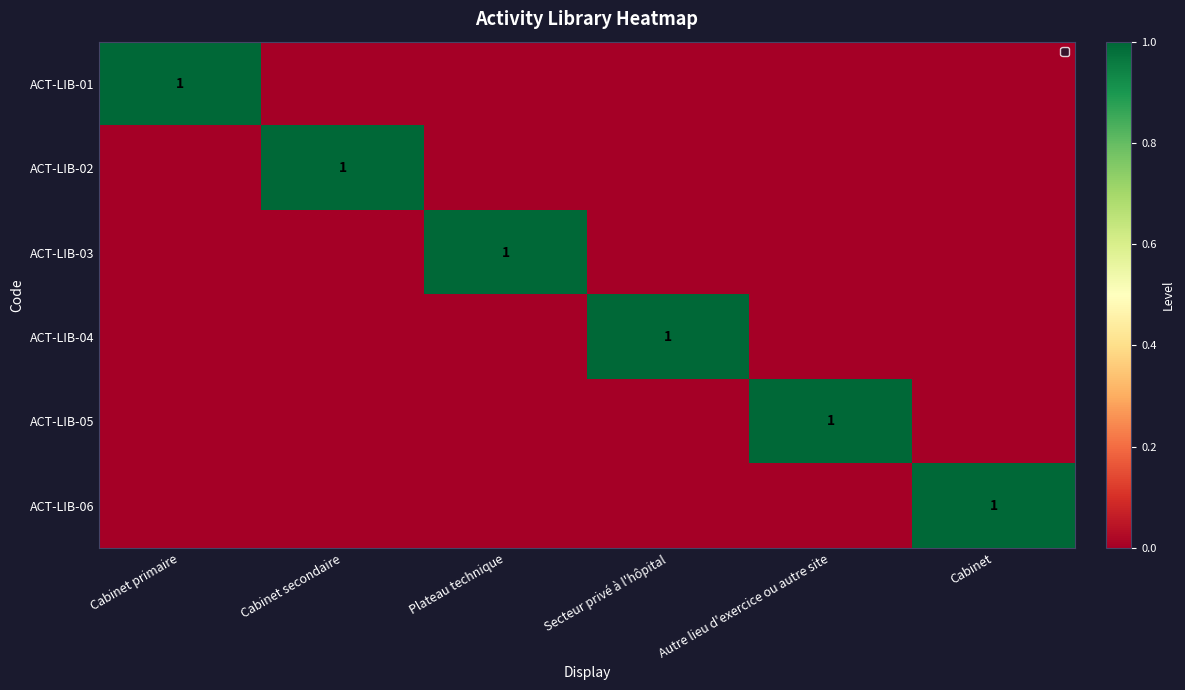

True or false: ACT-LIB-01 has a value of 0 at Cabinet primaire.

False